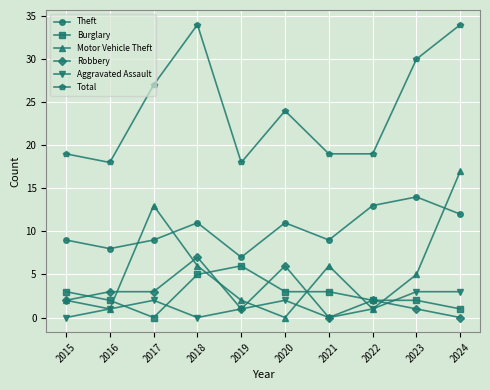

How many times do Aggravated Assault and Burglary cross each other?

3